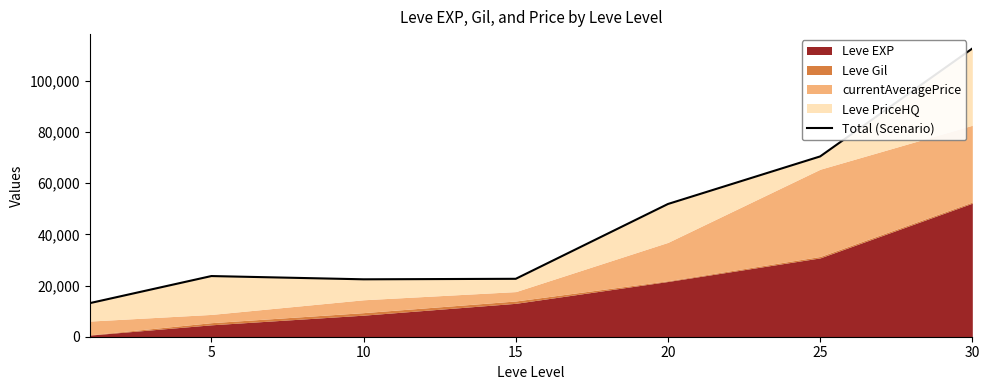

The value at 15 is 5371. True or false?

False